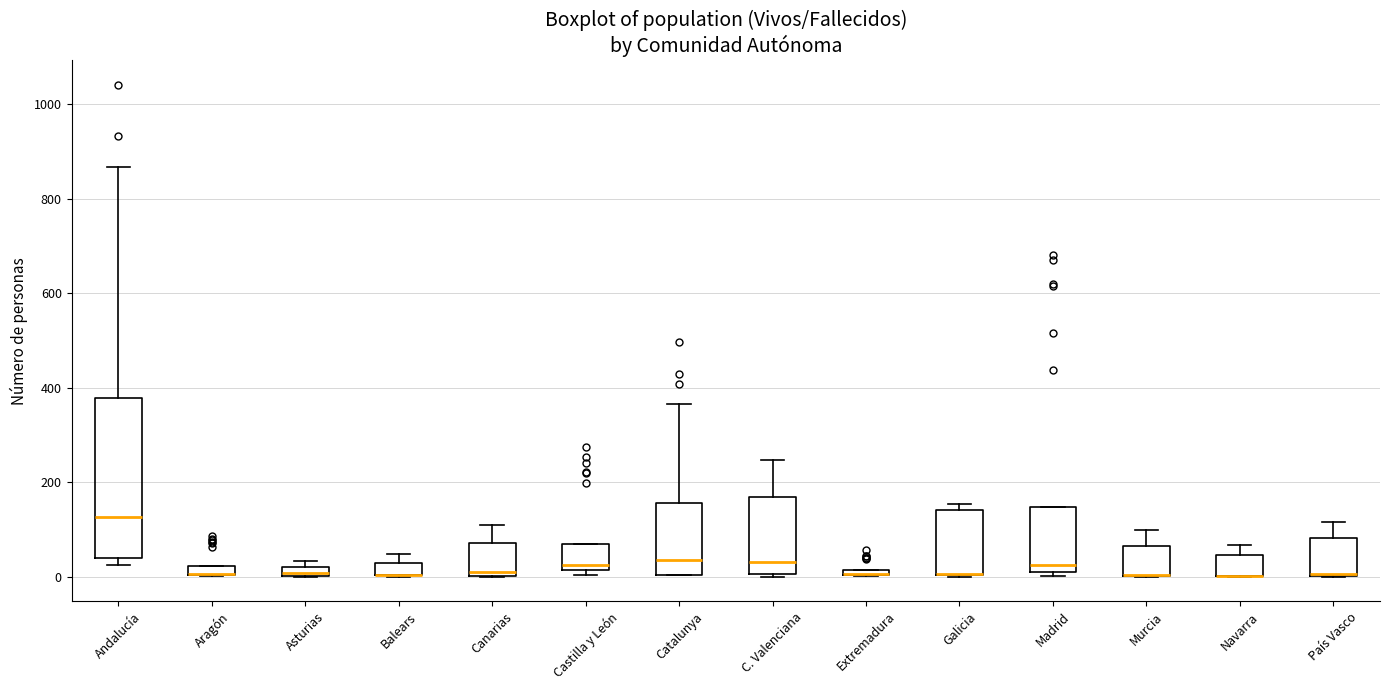

Comparing the boxes themselves (not the whiskers), which one is the tallest?

Andalucía